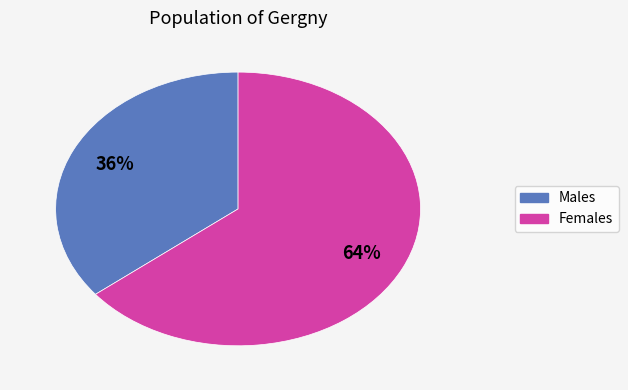

Is there a majority slice in this chart?

Yes